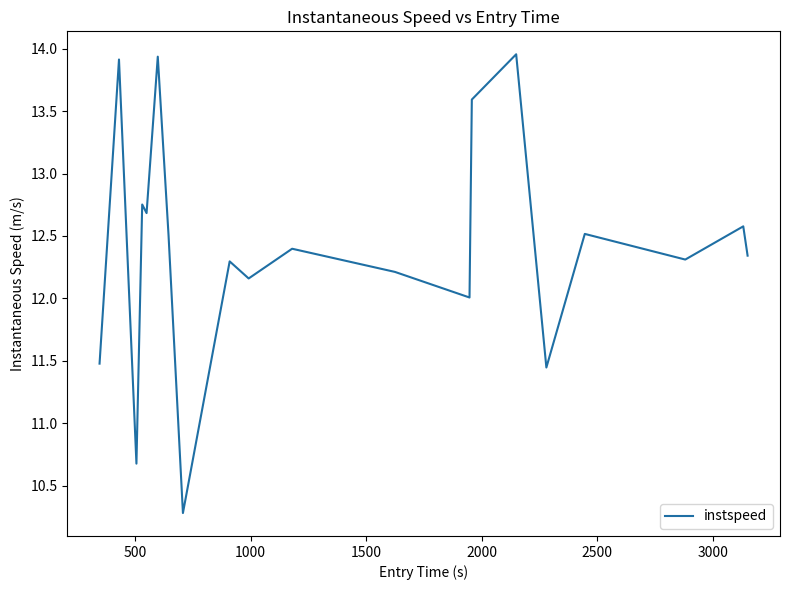

What is the difference between the maximum and minimum values?

3.7